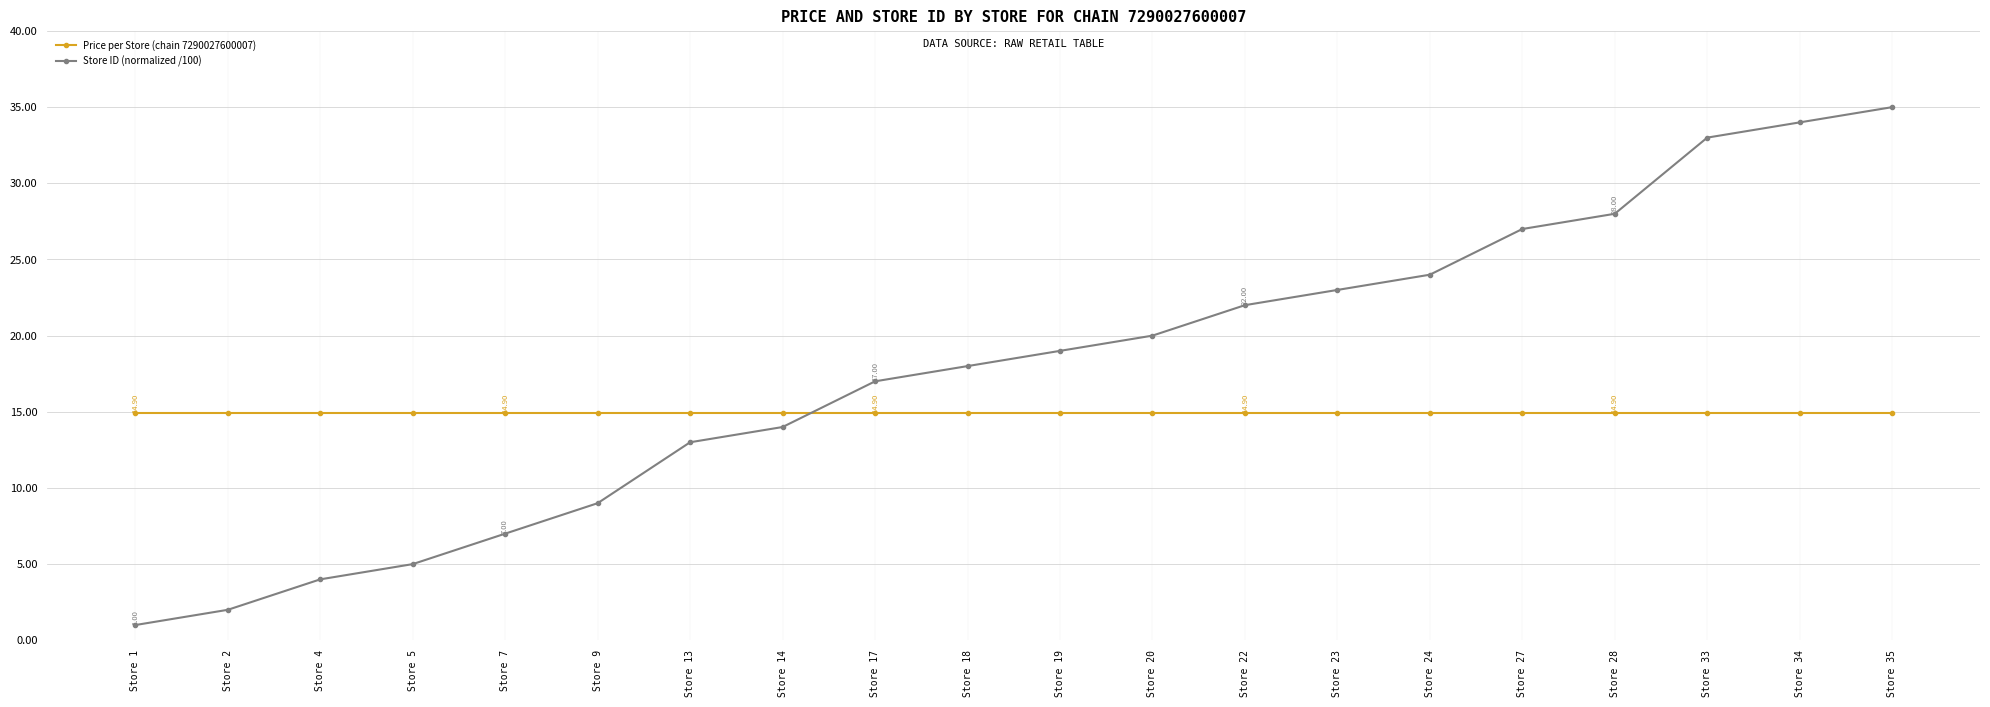

What is the minimum value shown in the chart?

1.0